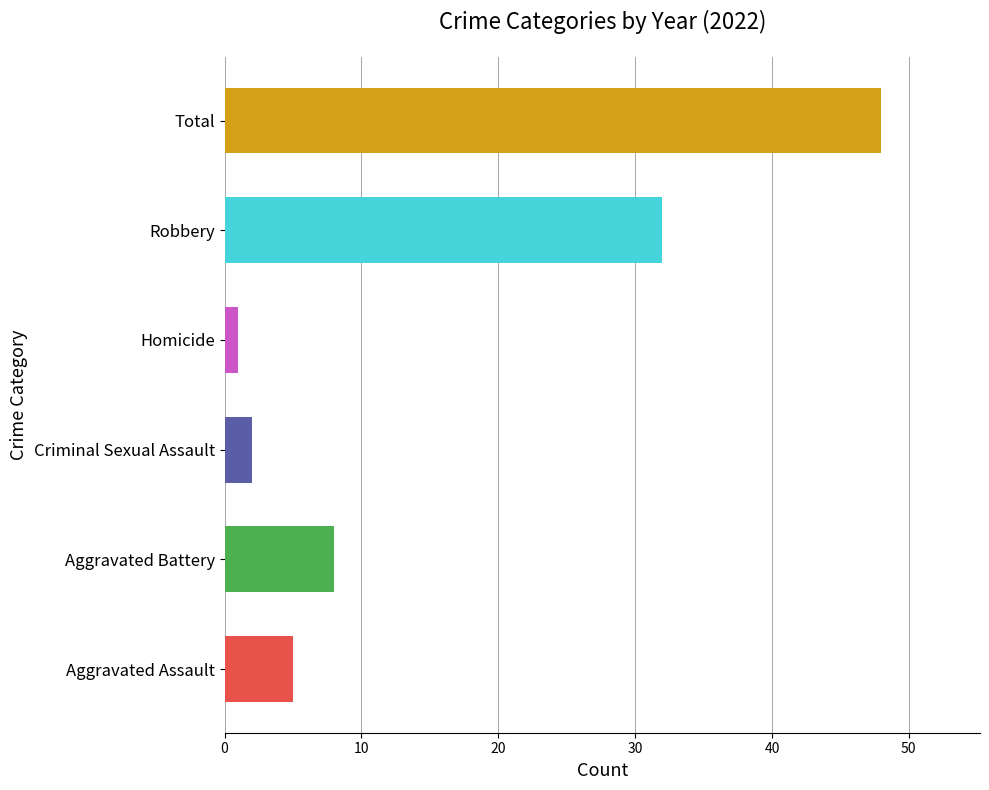

What is the sum of all values?

96